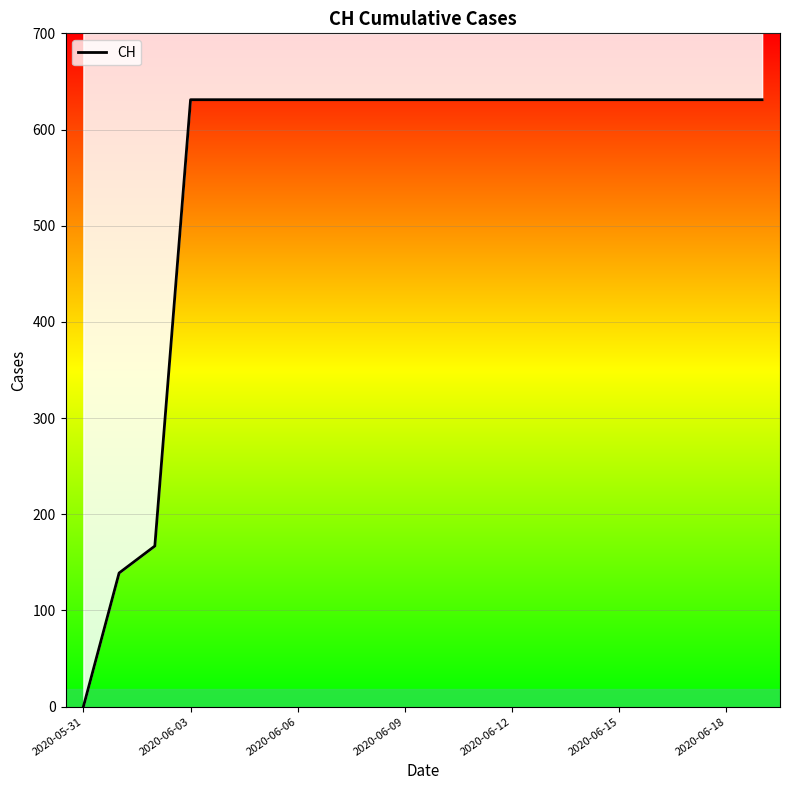

How many data points does each series have?

20